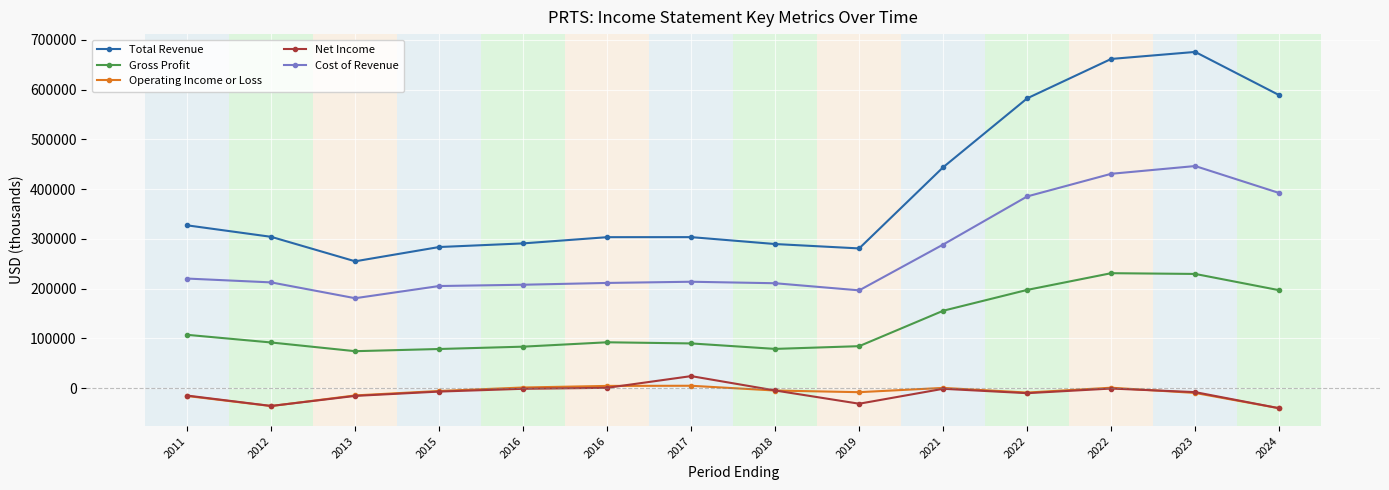

True or false: Net Income and Total Revenue intersect in this chart.

False